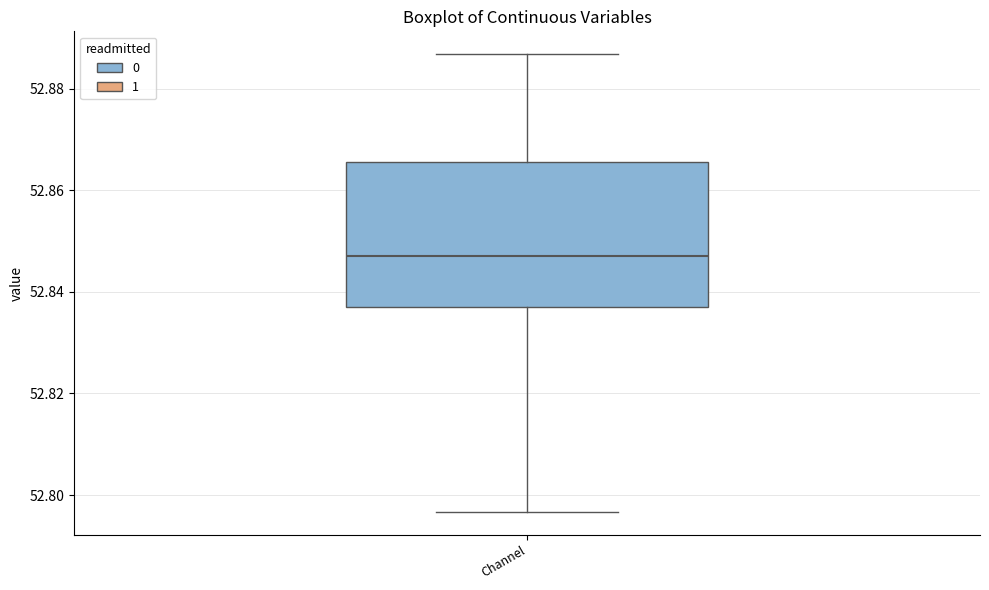

Where is the lower edge of the box for Channel on the y-axis? The values are not printed on the chart, so give them approximately, as read against the axis.

52.838